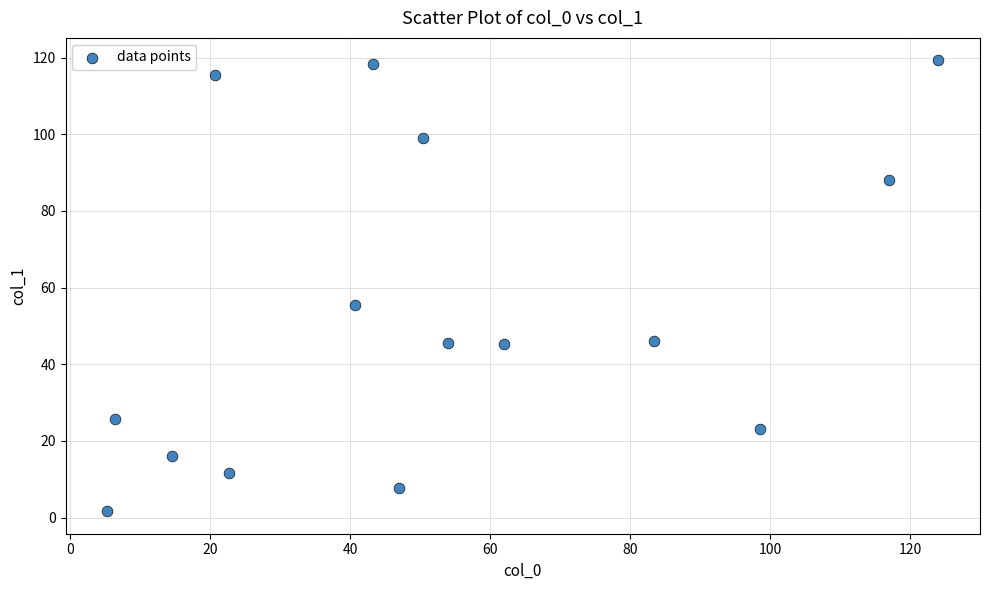

What Y value in the scatter plot is closest to 60?

55.3